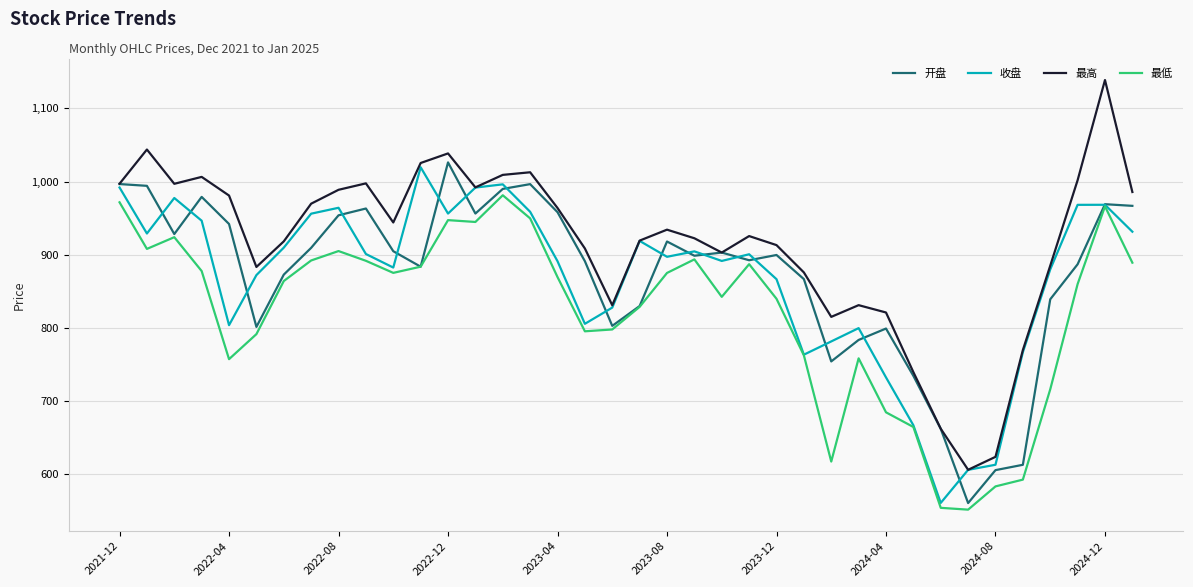

What is the sum of all 最高 values?

34782.2